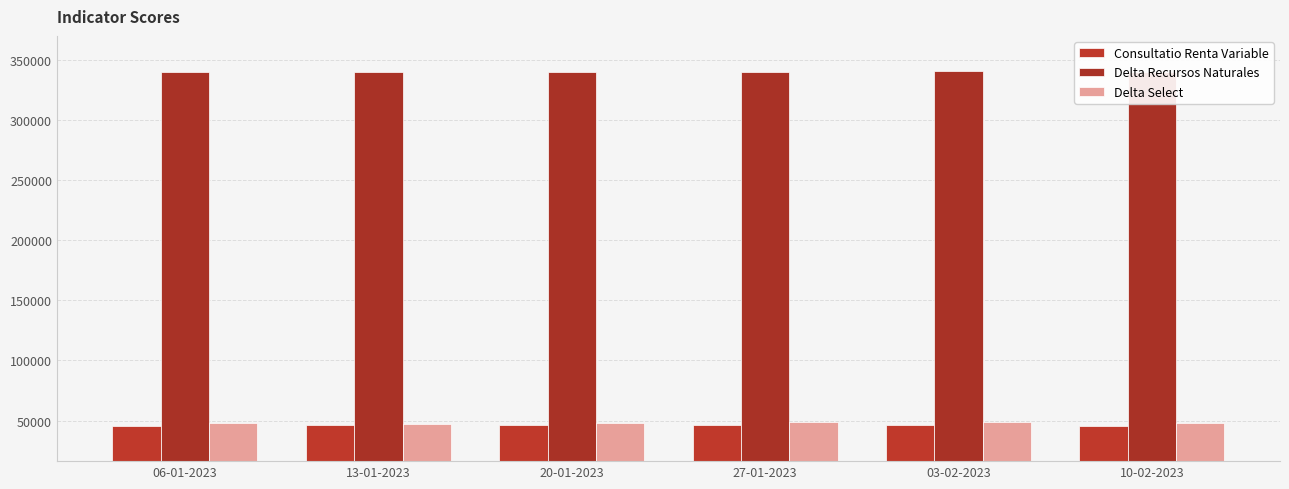

What is the difference between the second highest and second lowest values in the Delta Recursos Naturales series?

330.1